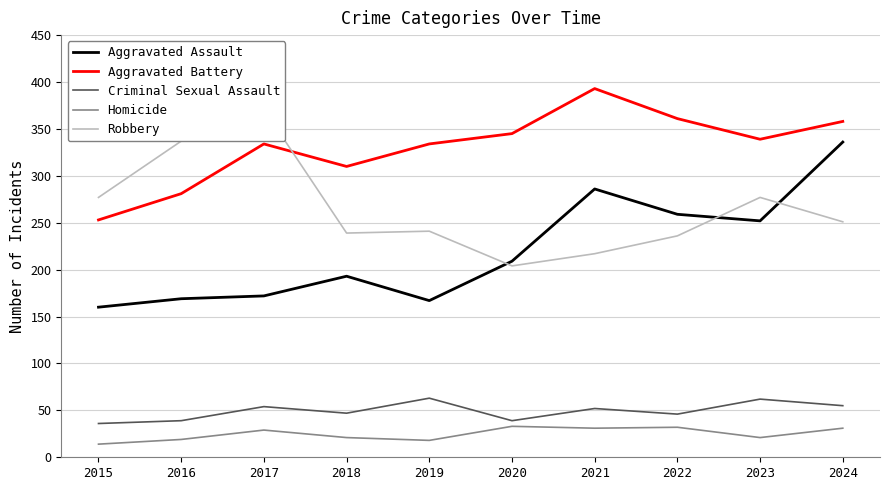

Is it true that Aggravated Battery equals 123 at 2019?

False